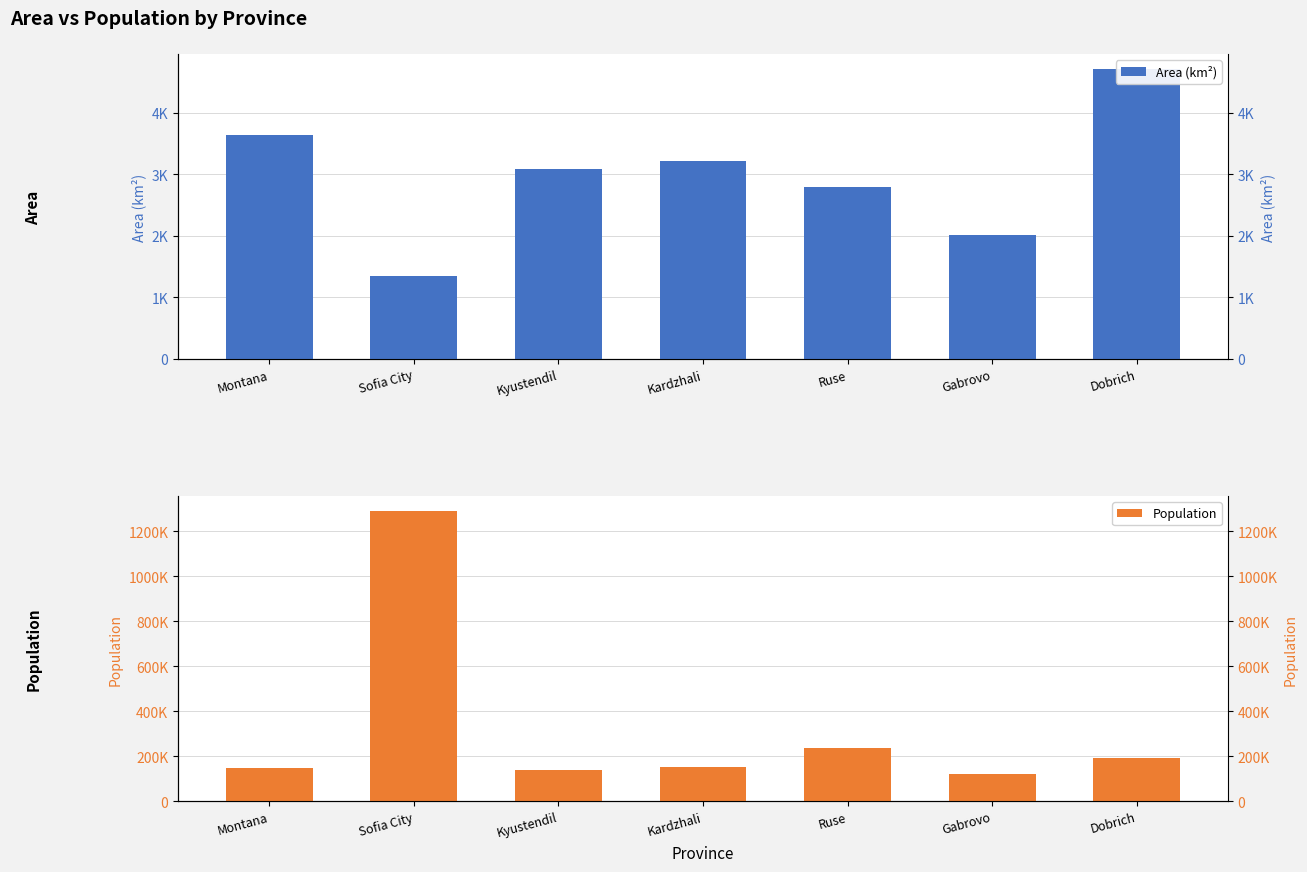

At which label does Population reach its peak?

Sofia City